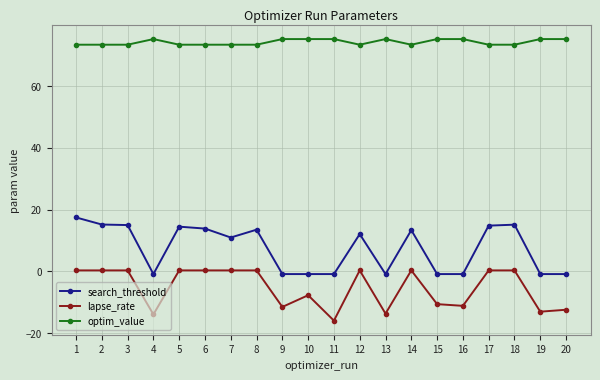

What is the value of the optim_value point at the 16th from the left?

75.2